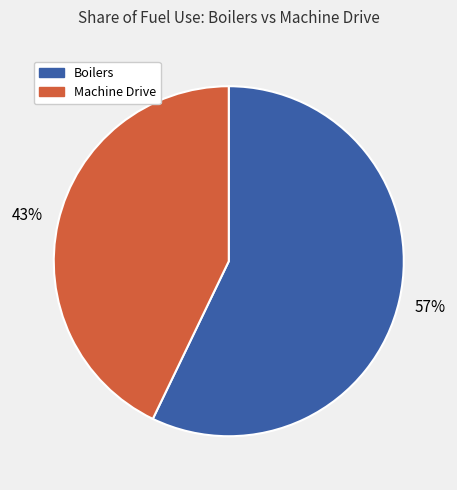

How many slices are in this pie chart?

2